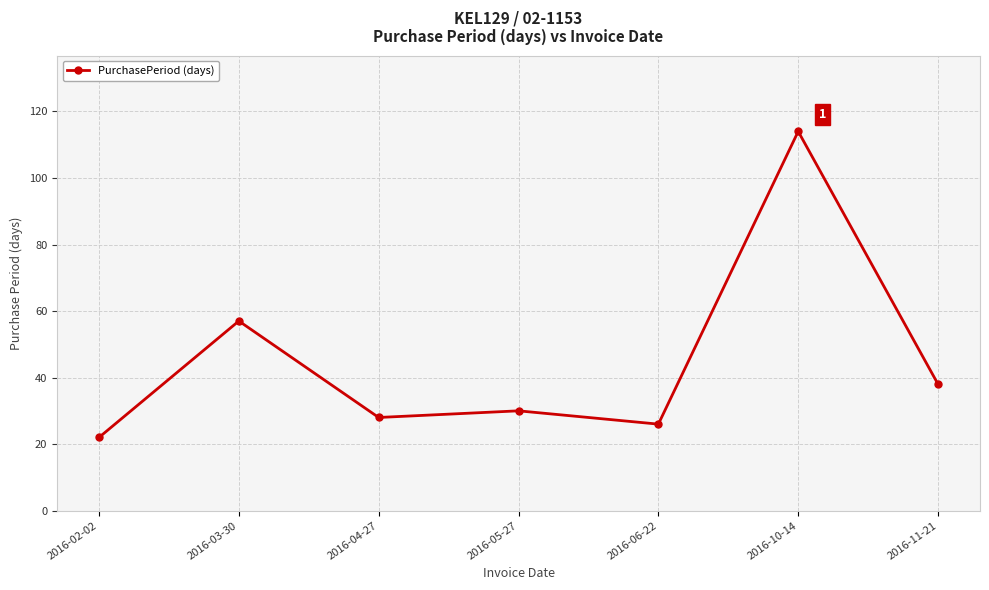

What is the smallest value displayed?

22